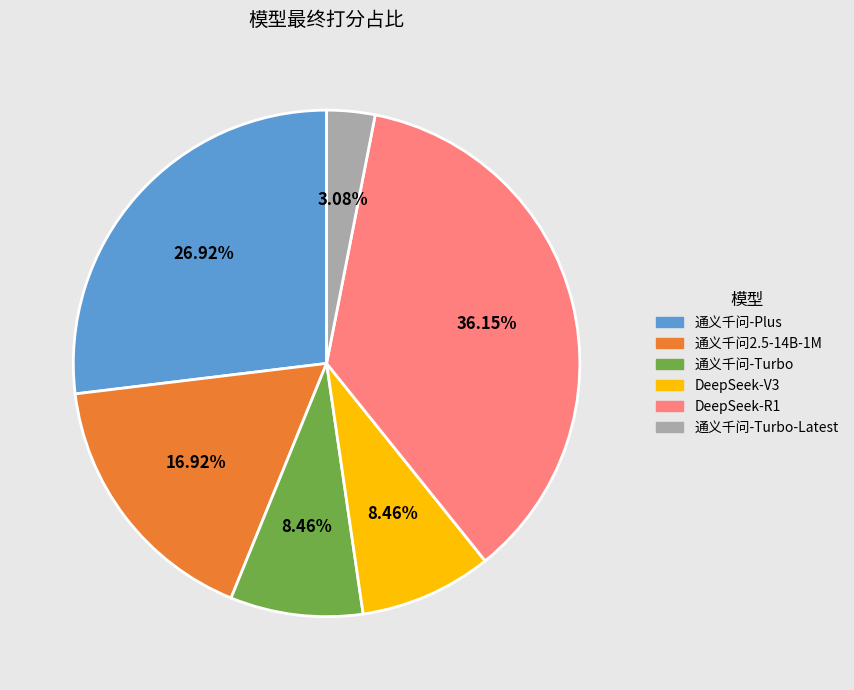

How much of the chart is everything except 通义千问-Plus?

73.1%